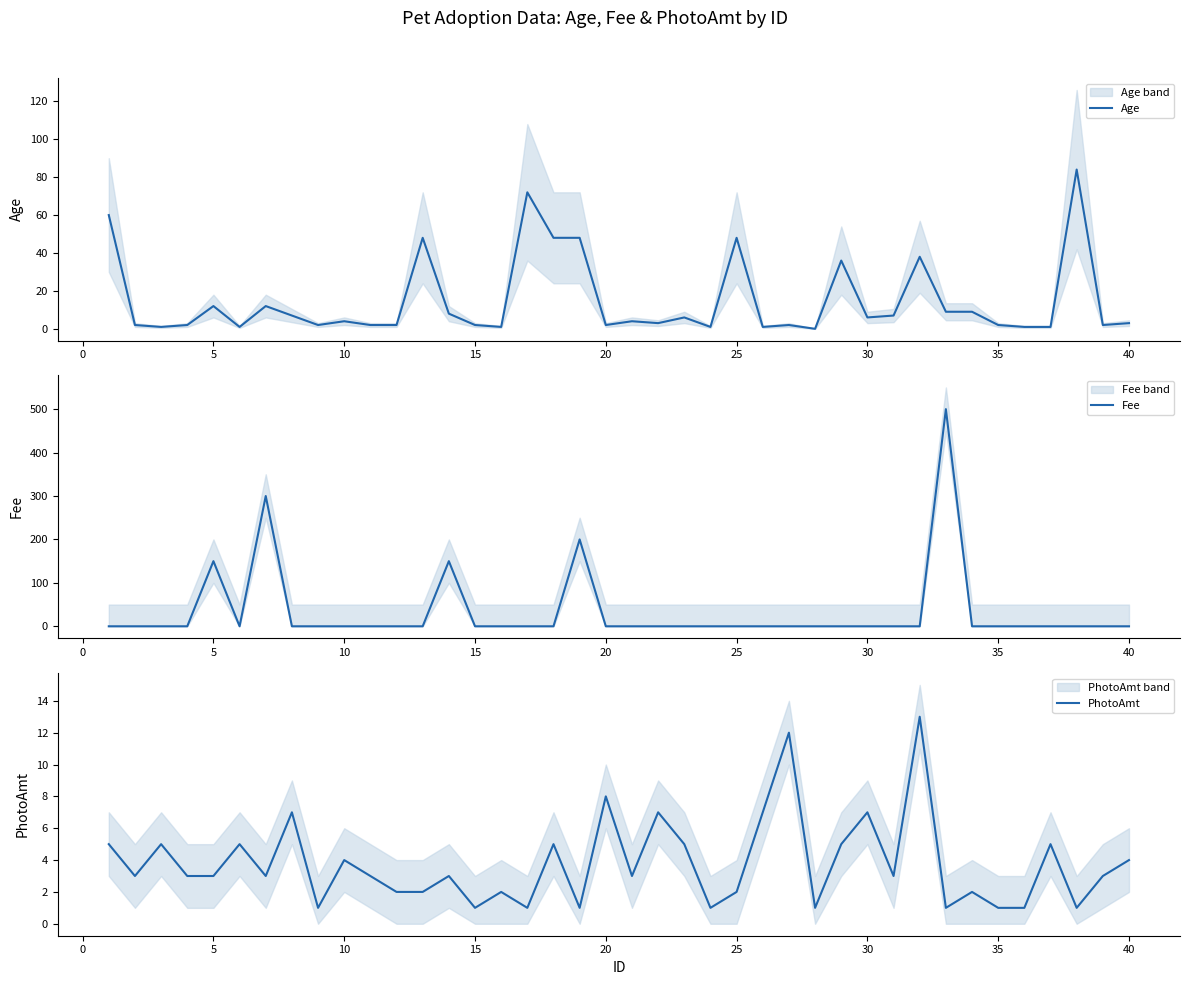

How many data points in Fee are above 0?

5